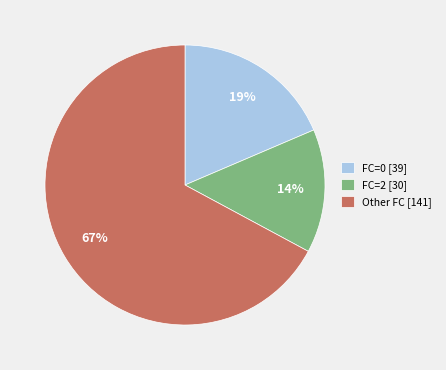

Is there any slice that represents more than half of the pie?

Yes